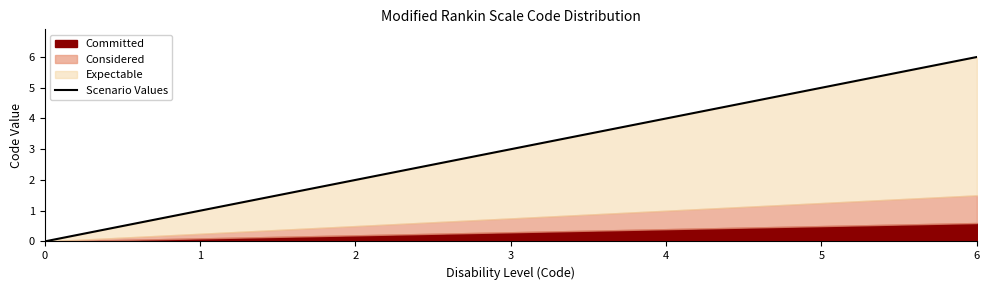

True or false: the data shows -3 at 0.

False